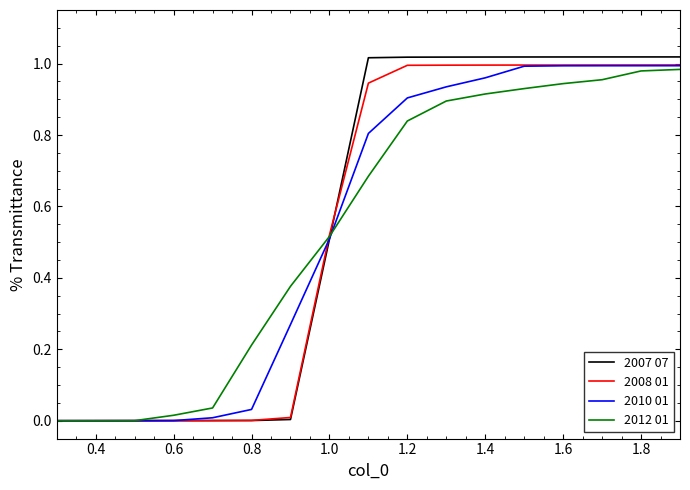

Does the chart display data point markers on the line(s)?

No